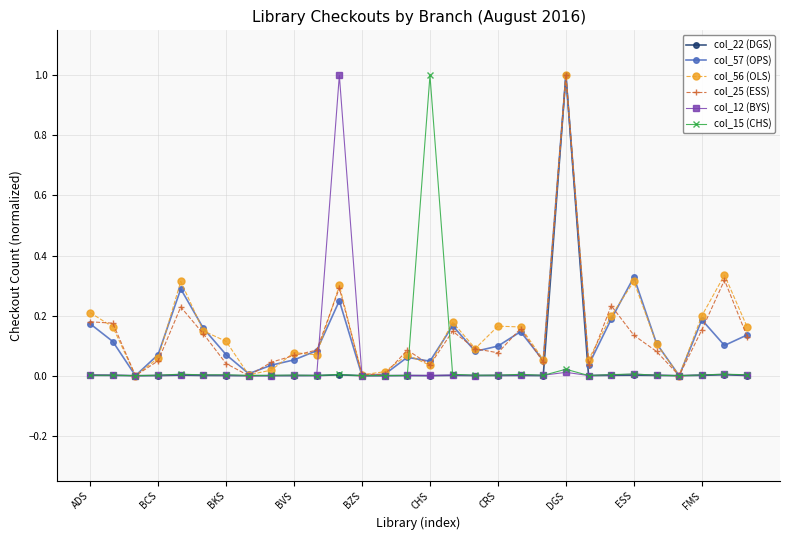

What is the greatest value displayed?

1.0